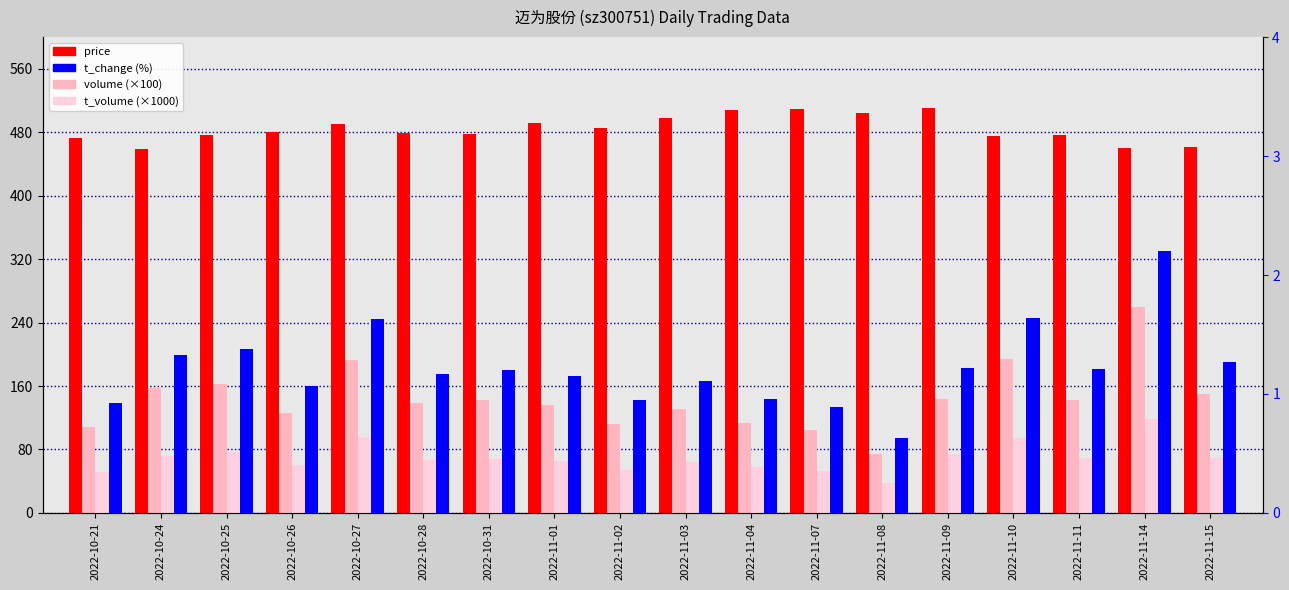

What is the value of the price bar at the 2nd from the left?

459.0